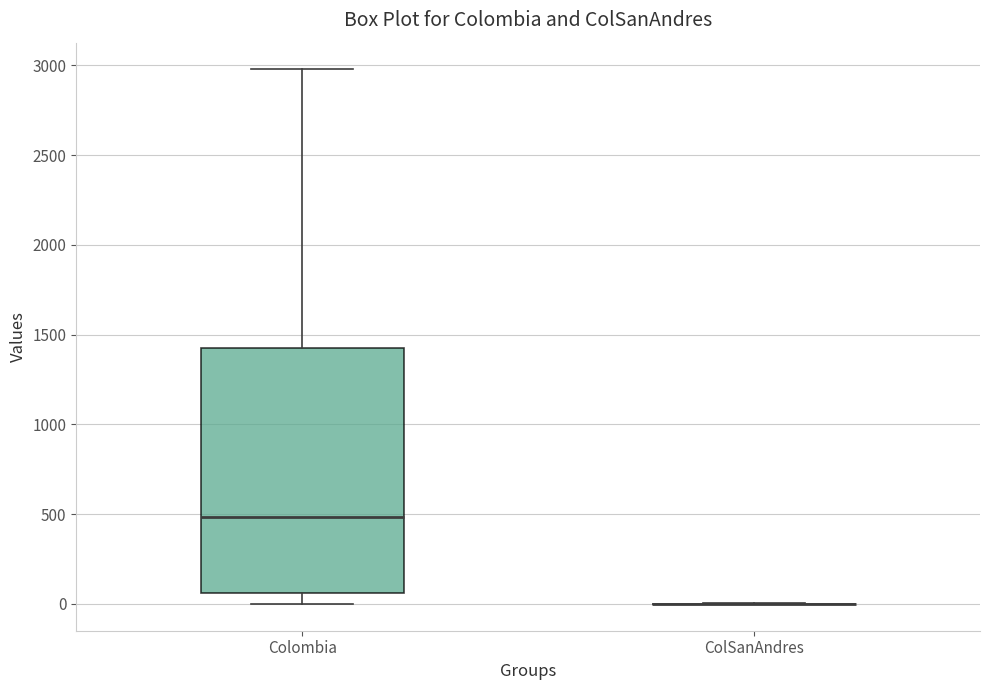

Where does the upper whisker of the box for Colombia end on the y-axis? The values are not printed on the chart, so give them approximately, as read against the axis.

3000